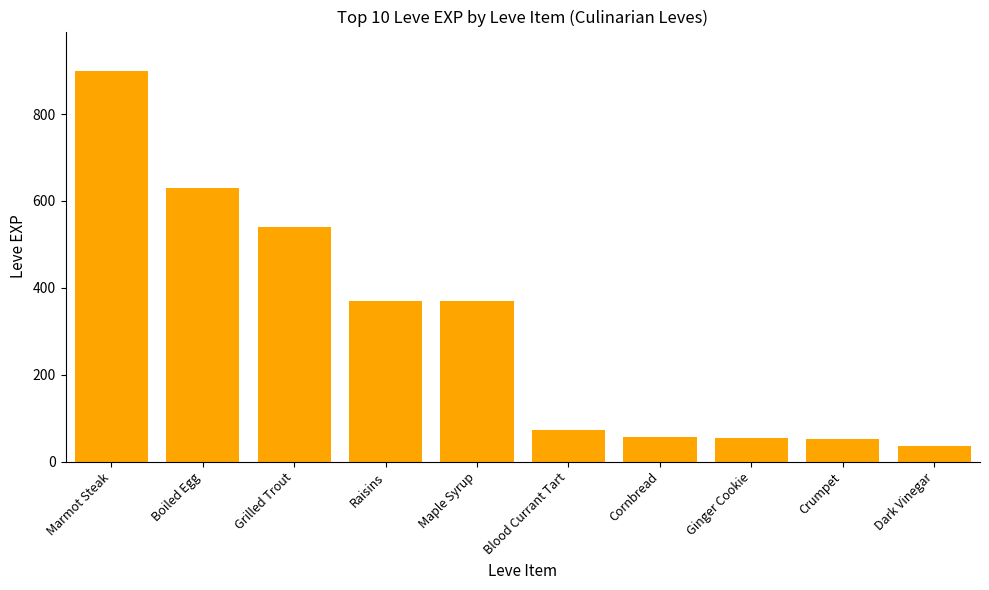

What is the label of the 10th bar from the right?

Marmot Steak